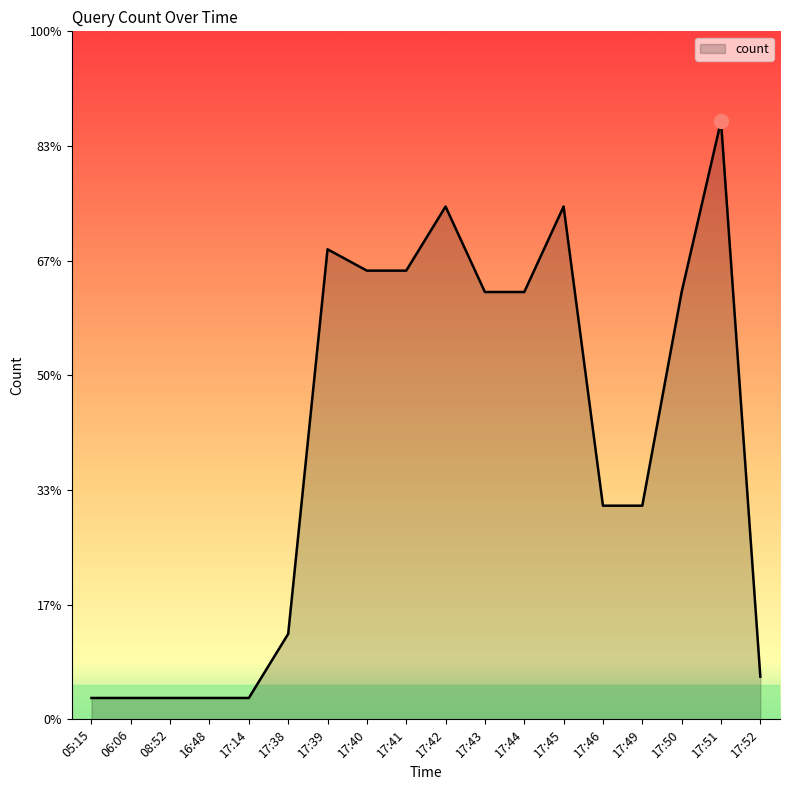

Does the chart display data point markers on the line(s)?

No